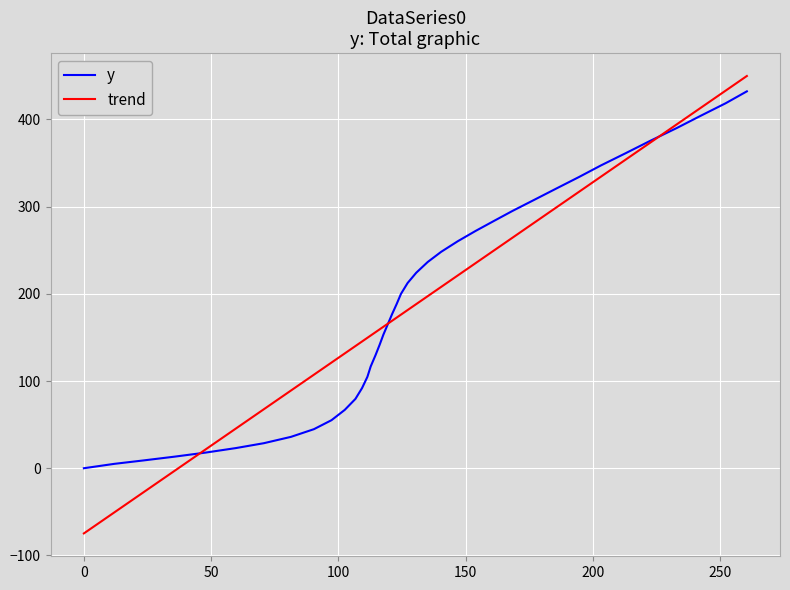

Which series has the largest range (max minus min)?

trend